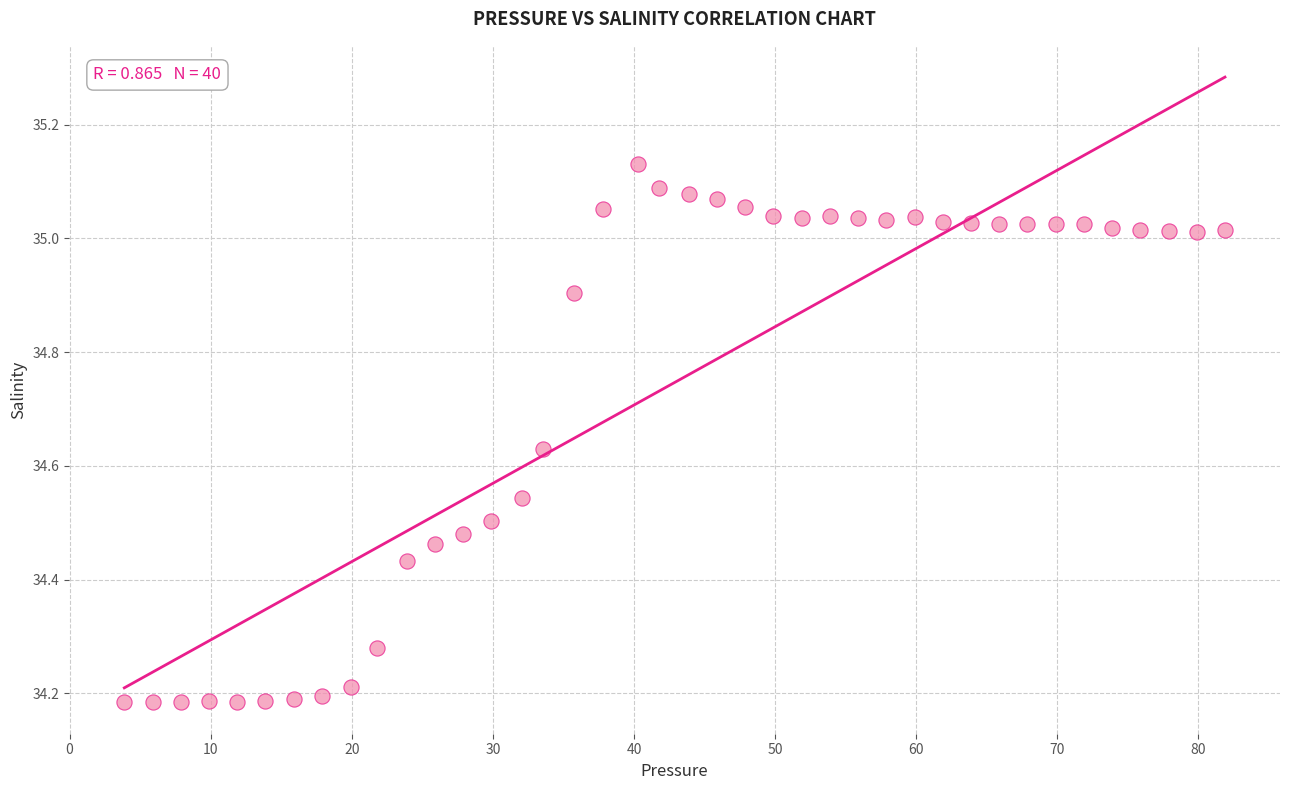

What is the range of Y values (max minus min)?

0.9